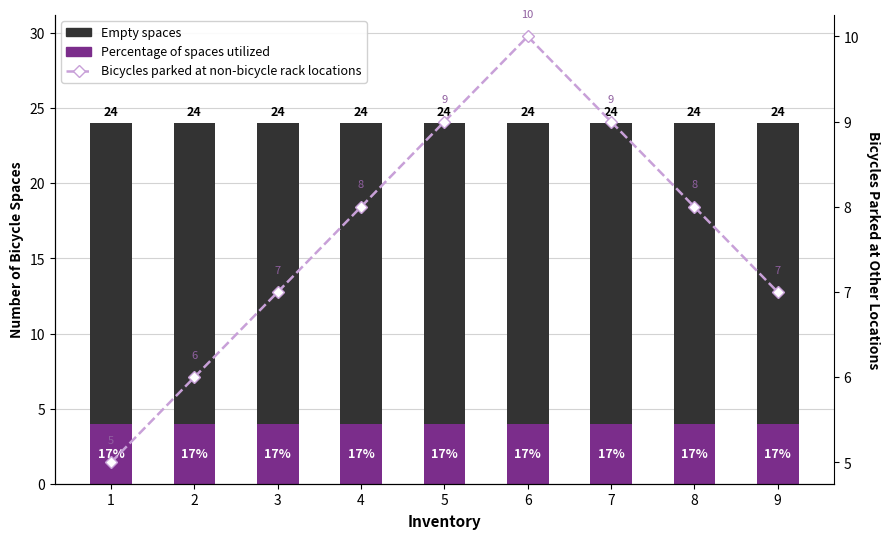

Between 2 and 7, which series saw the biggest shift?

Bicycles parked at non-bicycle rack locations